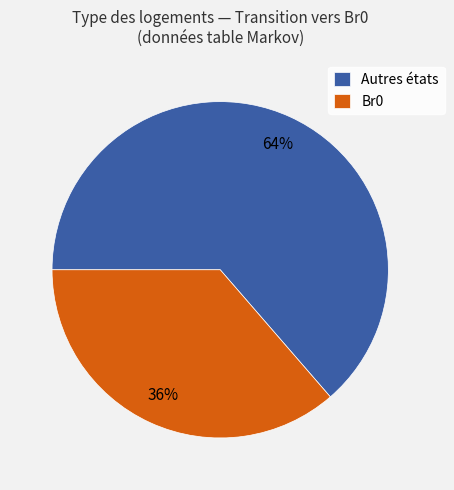

To the nearest percent, what is the combined percentage of Autres états and Br0?

100%